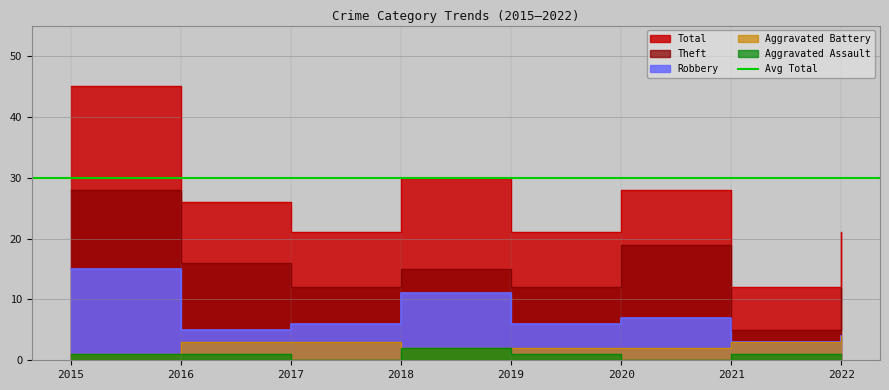

Where does the Theft series first go above 15?

2015